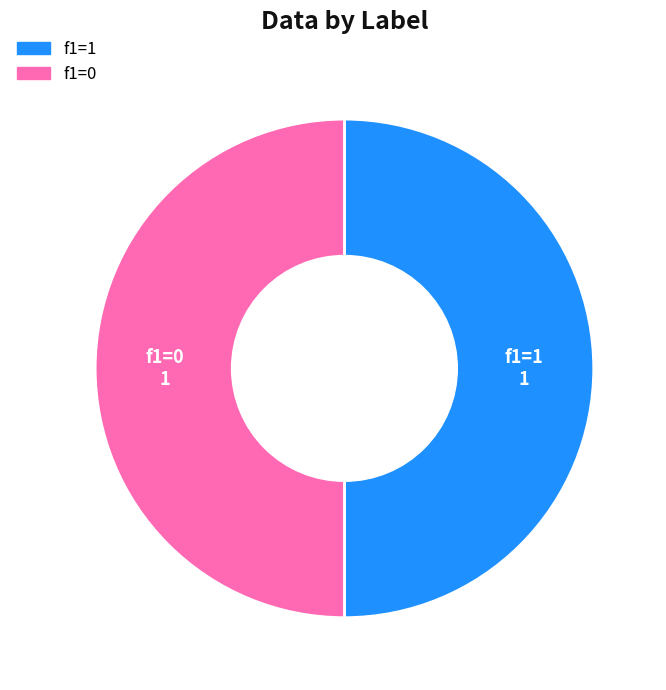

Approximately how many times larger is the value at f1=1 compared to f1=0?

1.0